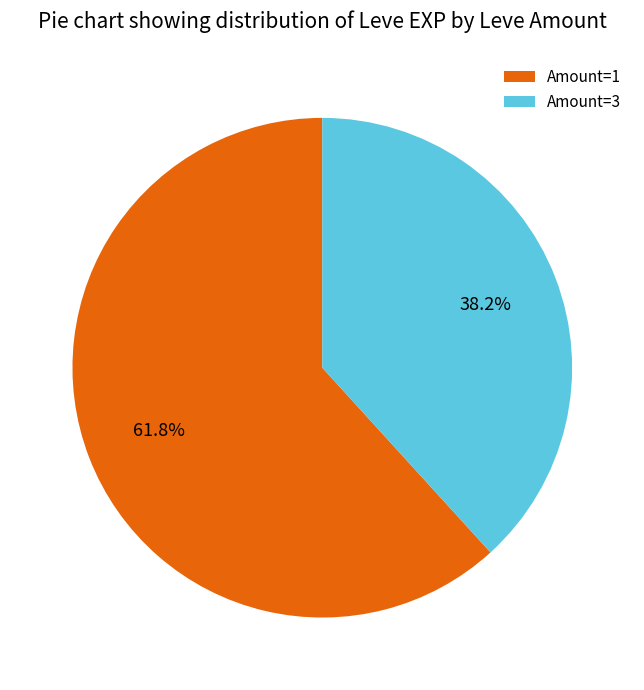

How much of the chart is everything except Amount=3?

61.8%